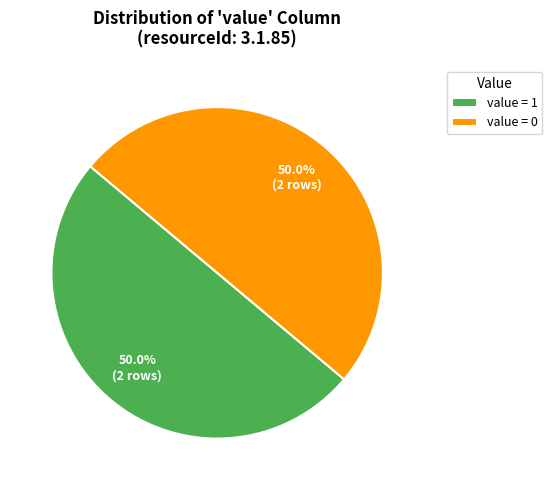

What portion of the pie excludes value = 1?

50.0%